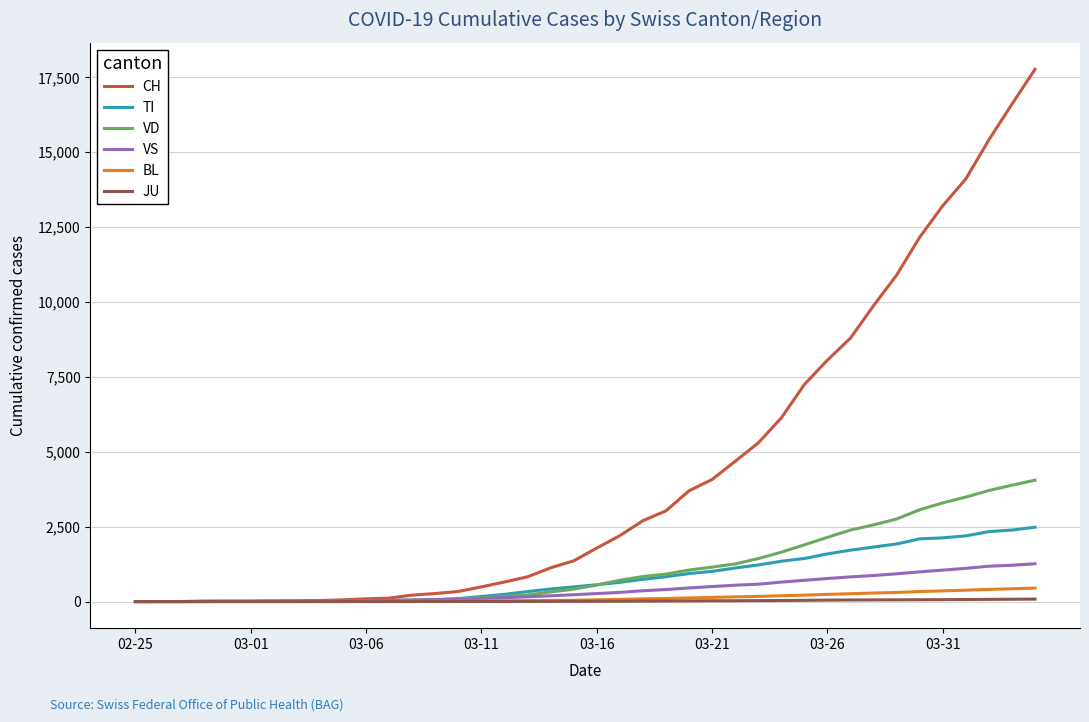

Which series has the widest spread of values?

CH